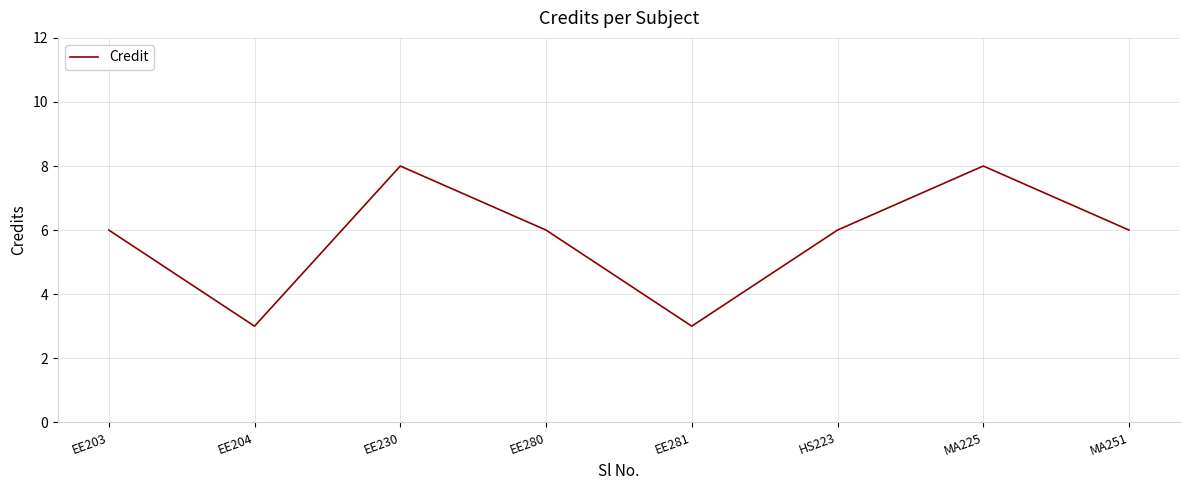

What is the maximum value shown in the chart?

8